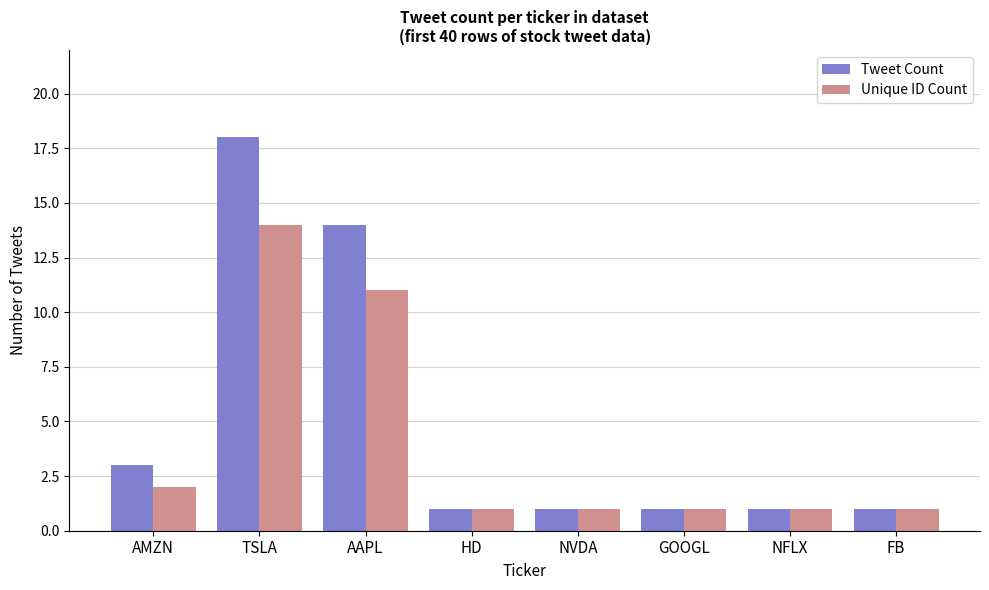

What are all the series names shown in the legend?

Tweet Count, Unique ID Count